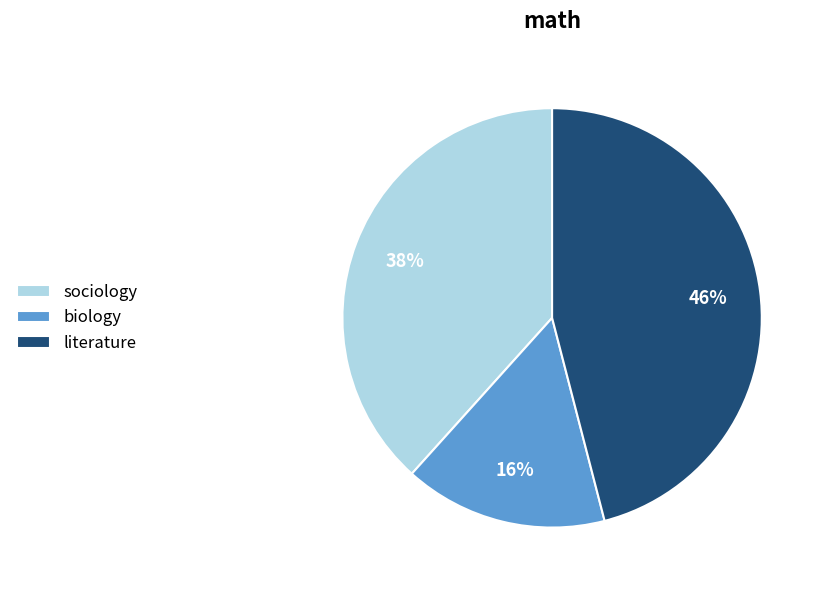

Is it true that sociology is 29% of the pie?

False